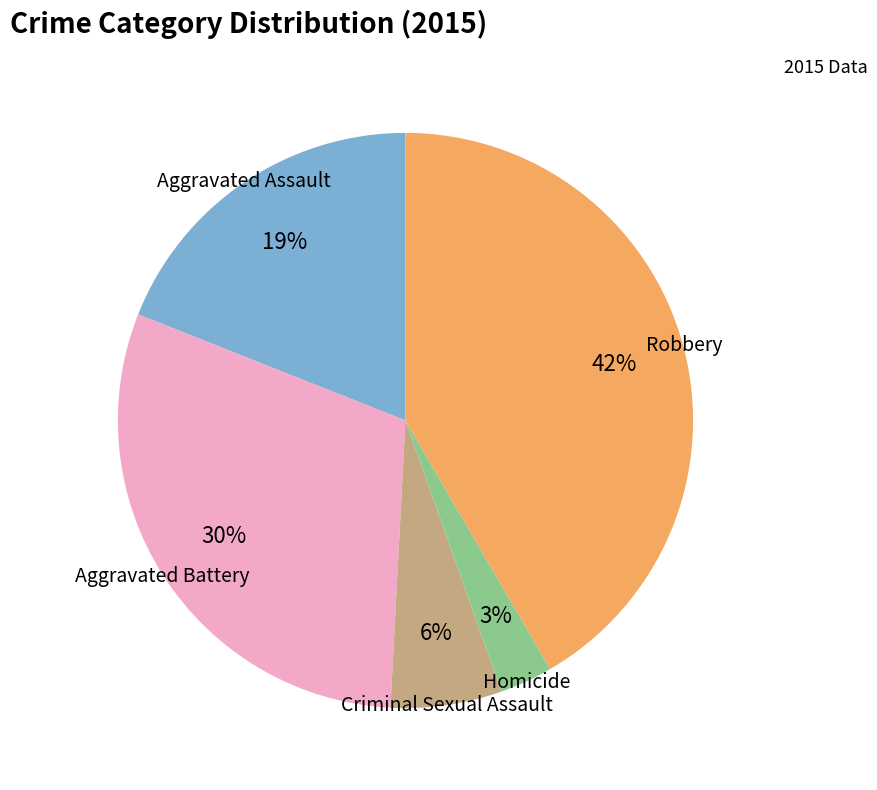

Does any single category account for the majority?

No